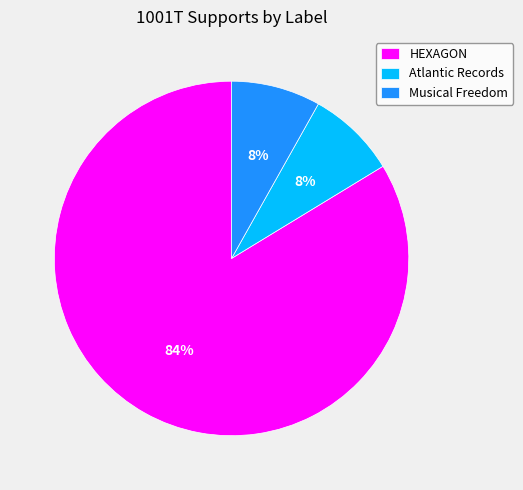

Does Atlantic Records represent more than half of the total?

No